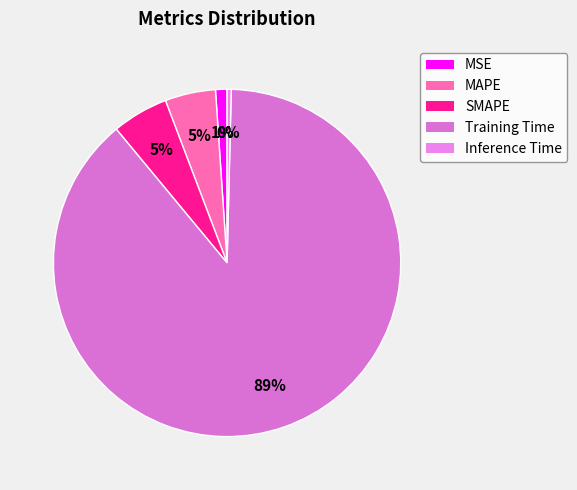

Which has a higher value, MAPE or Training Time?

Training Time